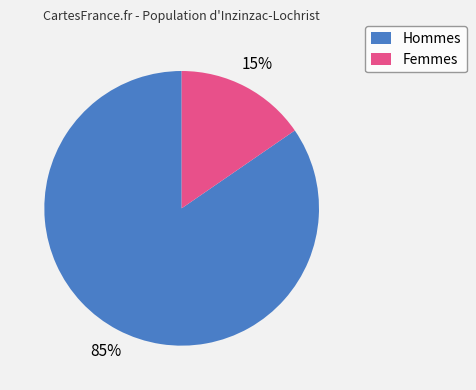

How many slices are in this pie chart?

2